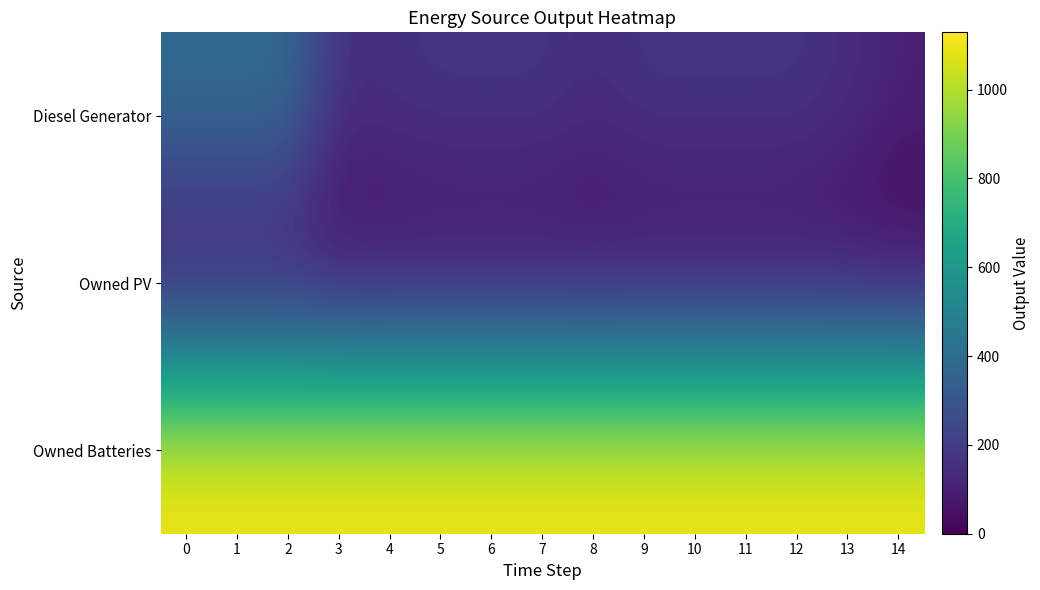

Reading left to right, what are all the values shown in this chart?

Diesel Generator: 0=400	1=400	2=400	3=151	4=167	5=182	6=182	7=182	8=151	9=182	10=182	11=182	12=182	13=151	14=104
Owned PV: 0=0	1=0	2=0	3=0	4=0	5=0	6=0	7=0	8=0	9=0	10=0	11=0	12=0	13=0	14=0
Owned Batteries: 0=1129	1=1129	2=1129	3=1129	4=1129	5=1129	6=1129	7=1129	8=1129	9=1129	10=1129	11=1129	12=1129	13=1129	14=1129